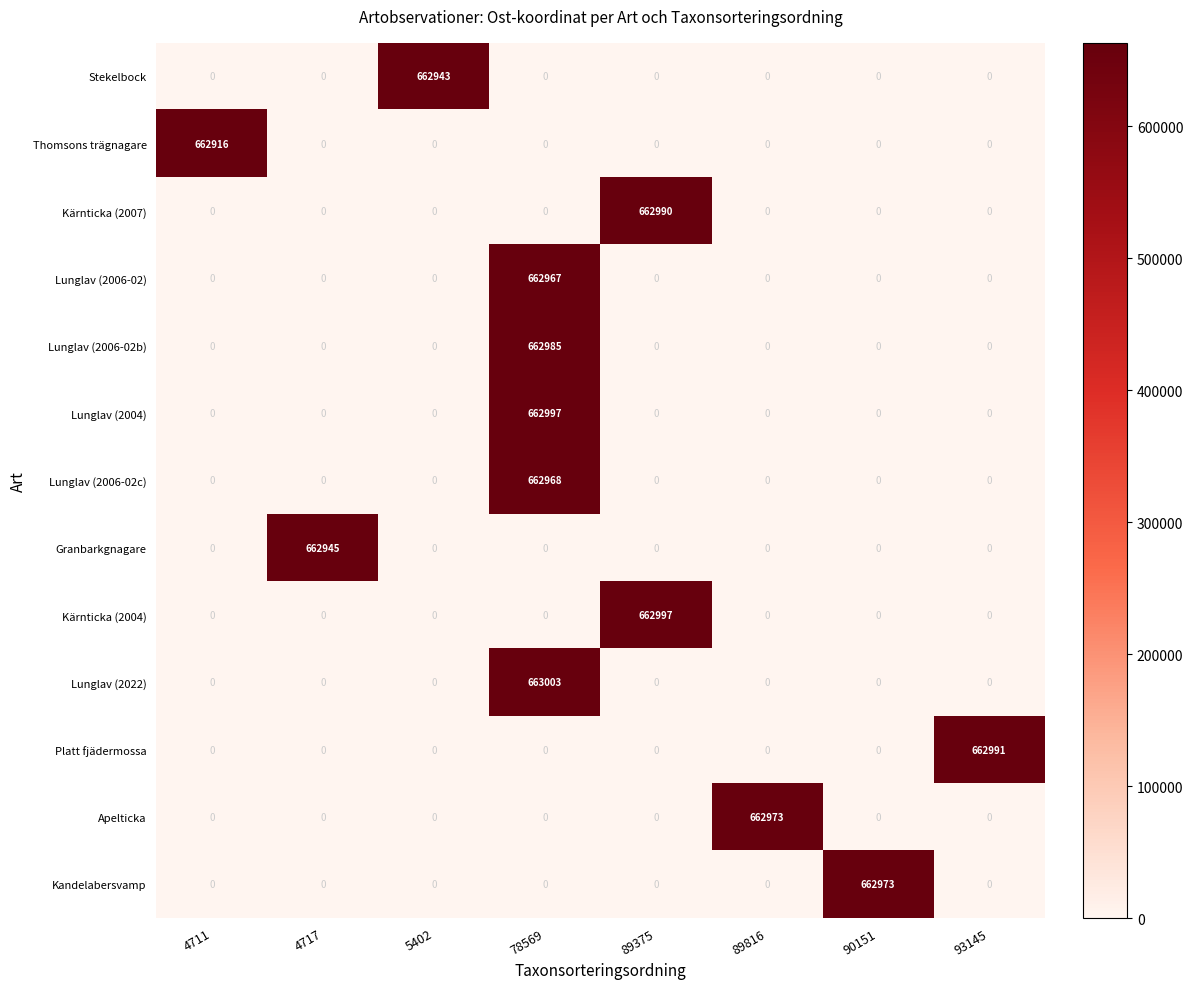

At which category is the sum across all series the highest?

78569